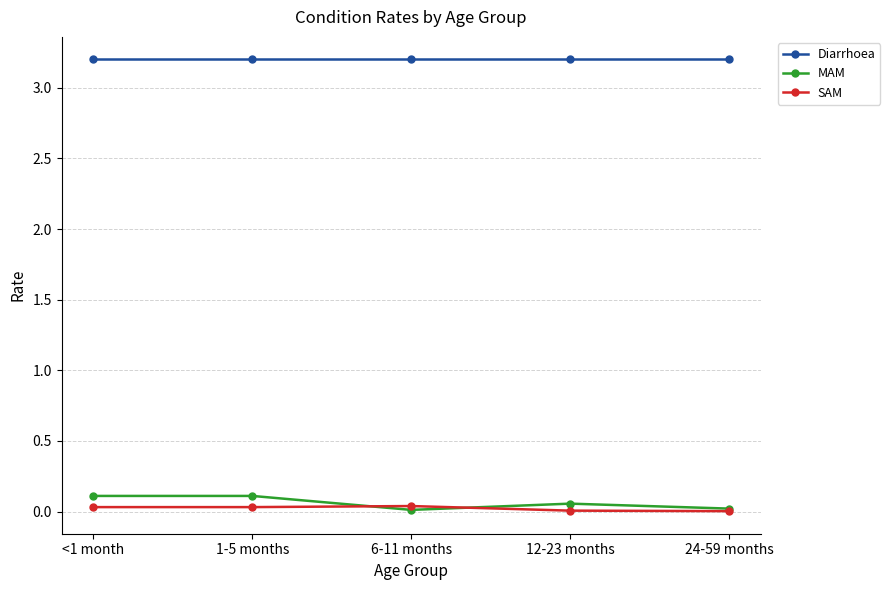

How many MAM values are between 0 and 1?

5